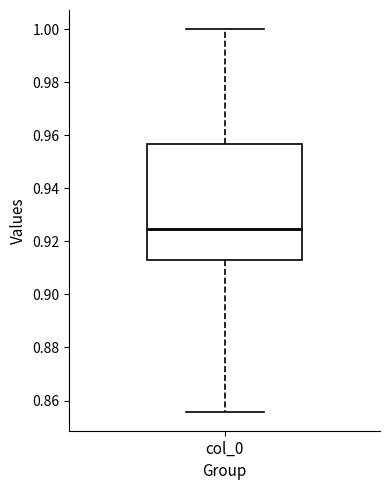

Transcribe this box plot: give where the median line is, the range the box spans, and where the two whiskers end, as read against the y-axis. The values are not printed on the chart, so give them approximately, as read against the axis.

median 0.924, box 0.912 to 0.956, whiskers 0.856 to 1.000